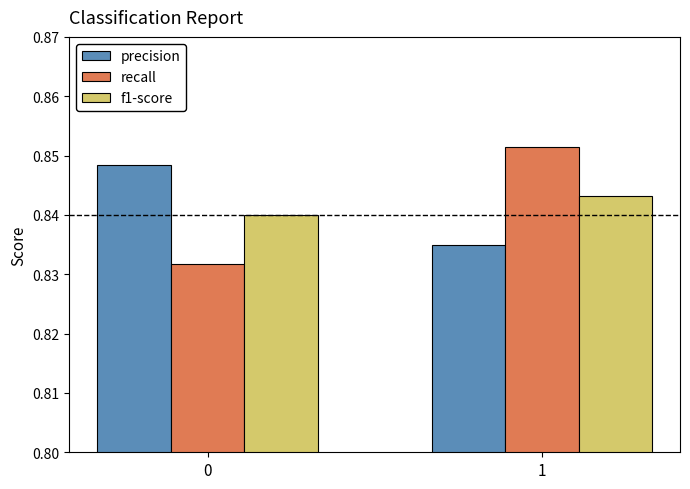

What is the total value across all series at 1?

2.5